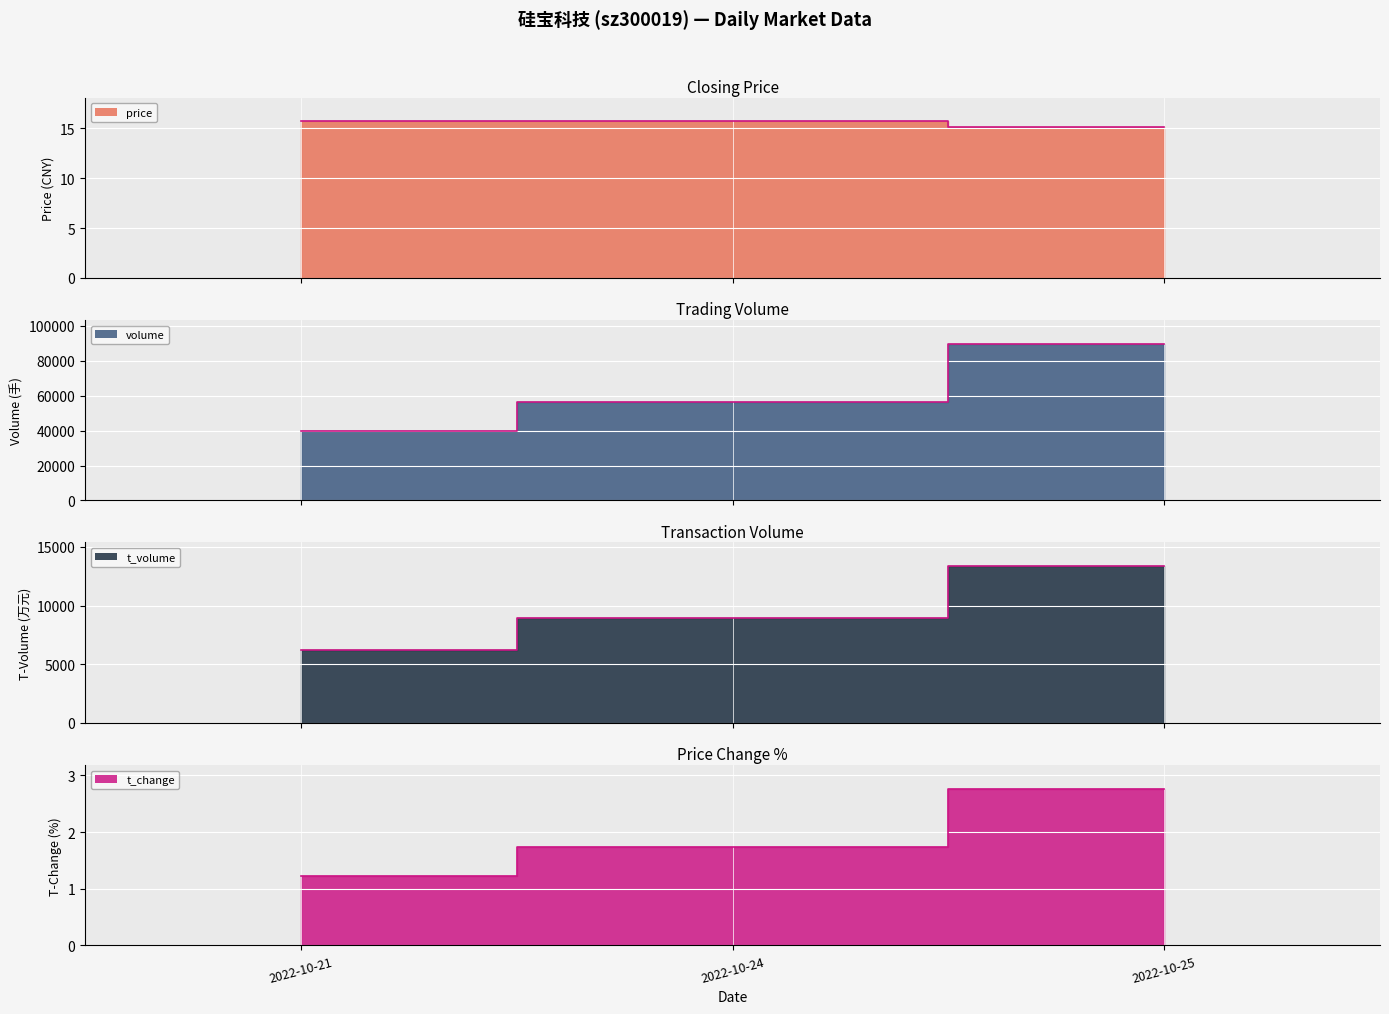

What is the average value of the price_line series?

15.5